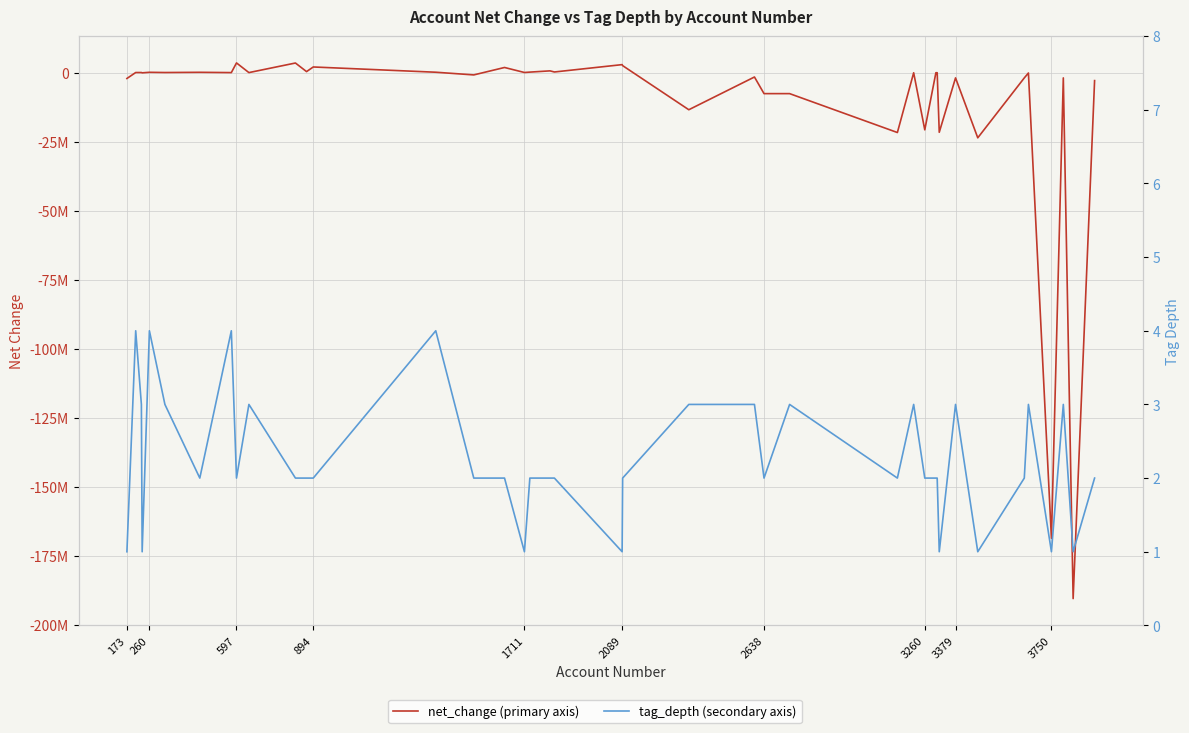

What is the maximum value for tag_depth?

4